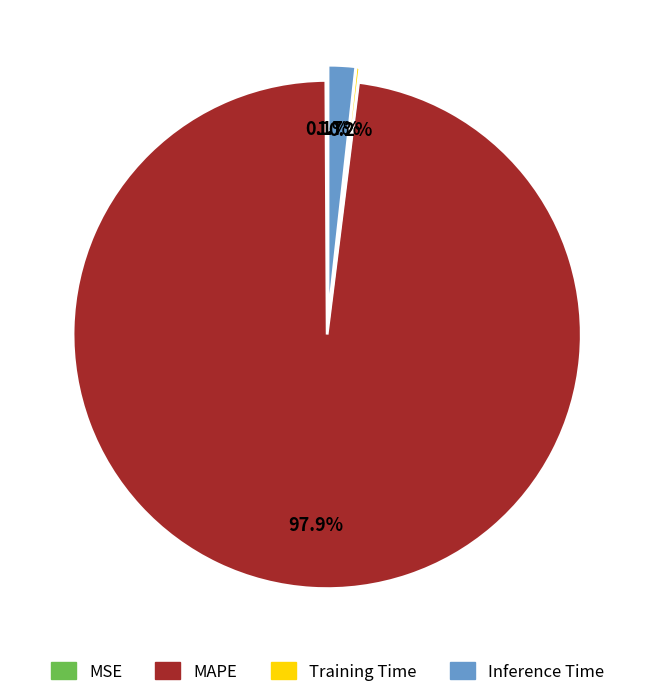

To the nearest percent, what portion does Inference Time represent?

2%